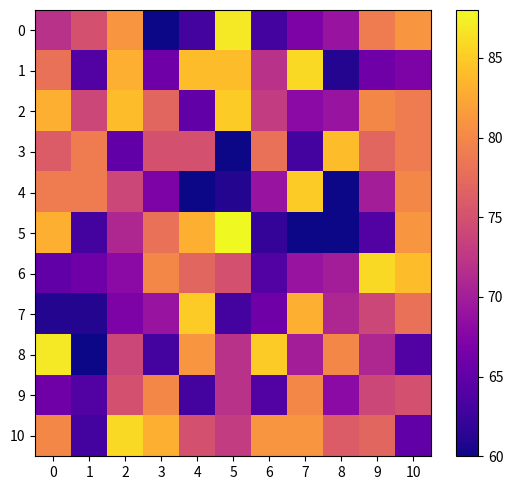

Reading right to left, what are all the values shown in this chart?

0: 10=81	9=79	8=69	7=67	6=63	5=87	4=63	3=60	2=81	1=75	0=72
1: 10=67	9=66	8=61	7=86	6=72	5=84	4=84	3=66	2=83	1=64	0=78
2: 10=79	9=80	8=69	7=68	6=73	5=85	4=65	3=77	2=84	1=74	0=83
3: 10=79	9=77	8=84	7=63	6=78	5=60	4=75	3=75	2=65	1=79	0=76
4: 10=80	9=70	8=60	7=85	6=69	5=61	4=60	3=67	2=74	1=79	0=79
5: 10=81	9=64	8=60	7=60	6=62	5=88	4=83	3=78	2=71	1=63	0=83
6: 10=84	9=86	8=70	7=69	6=64	5=75	4=77	3=80	2=68	1=66	0=65
7: 10=78	9=74	8=71	7=83	6=66	5=63	4=85	3=69	2=67	1=61	0=61
8: 10=64	9=71	8=80	7=70	6=85	5=72	4=81	3=63	2=74	1=60	0=87
9: 10=75	9=74	8=68	7=80	6=64	5=72	4=63	3=80	2=75	1=64	0=66
10: 10=65	9=77	8=76	7=81	6=81	5=73	4=75	3=83	2=86	1=63	0=80